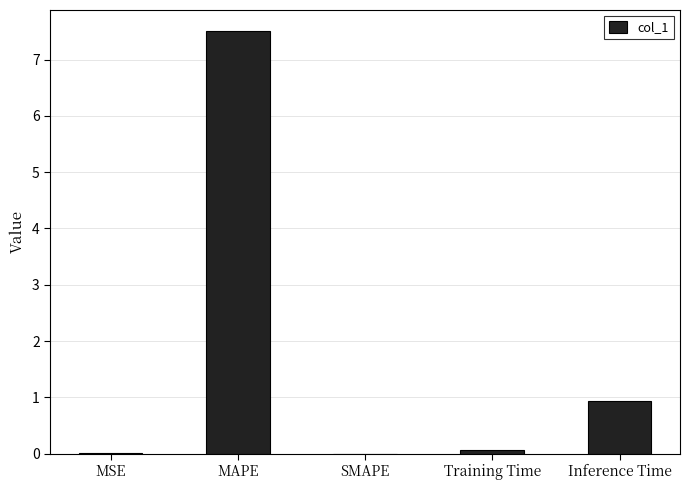

At which label is the value closest to 3?

Inference Time